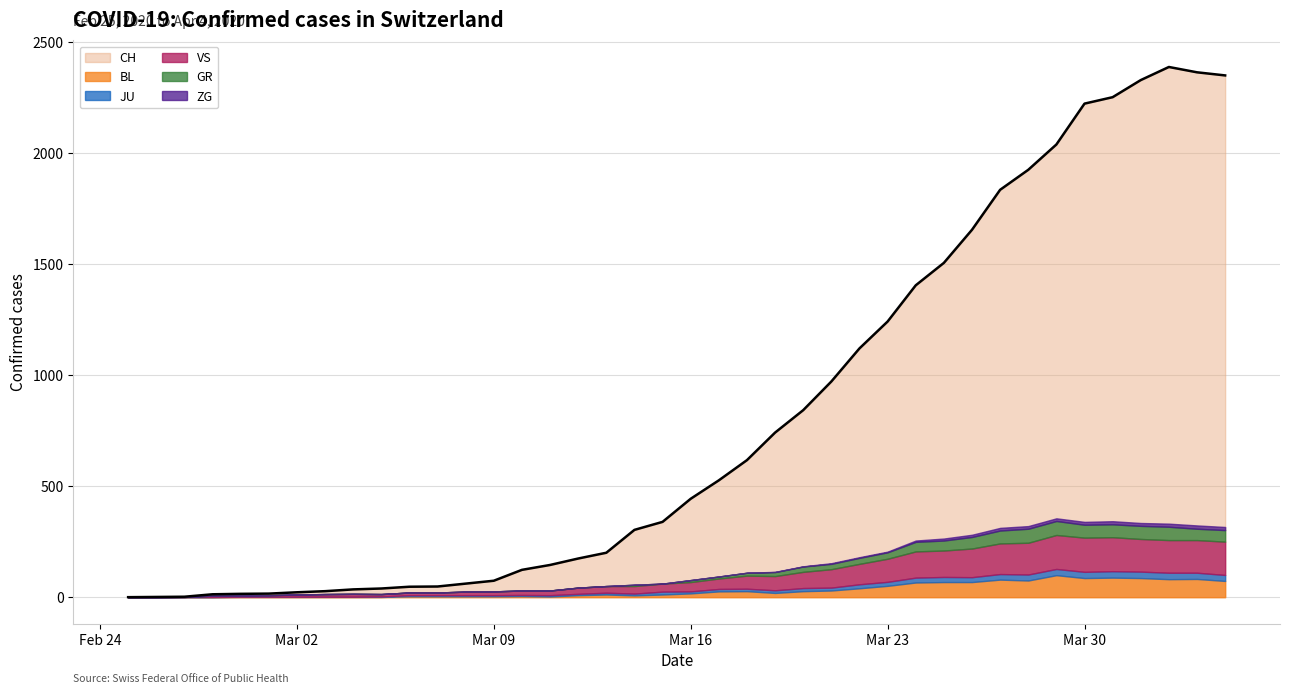

At which label does VS reach its minimum?

2020-02-25